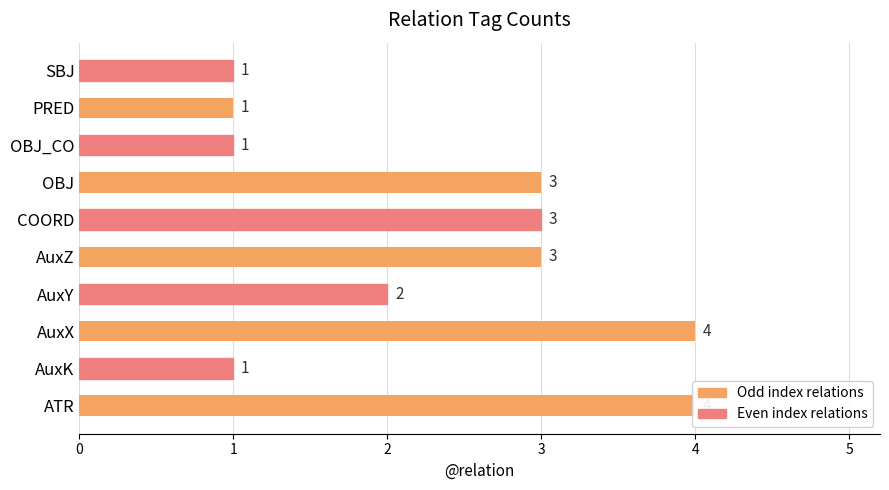

Reading right to left, what are all the values shown in this chart?

1	1	1	3	3	3	2	4	1	4